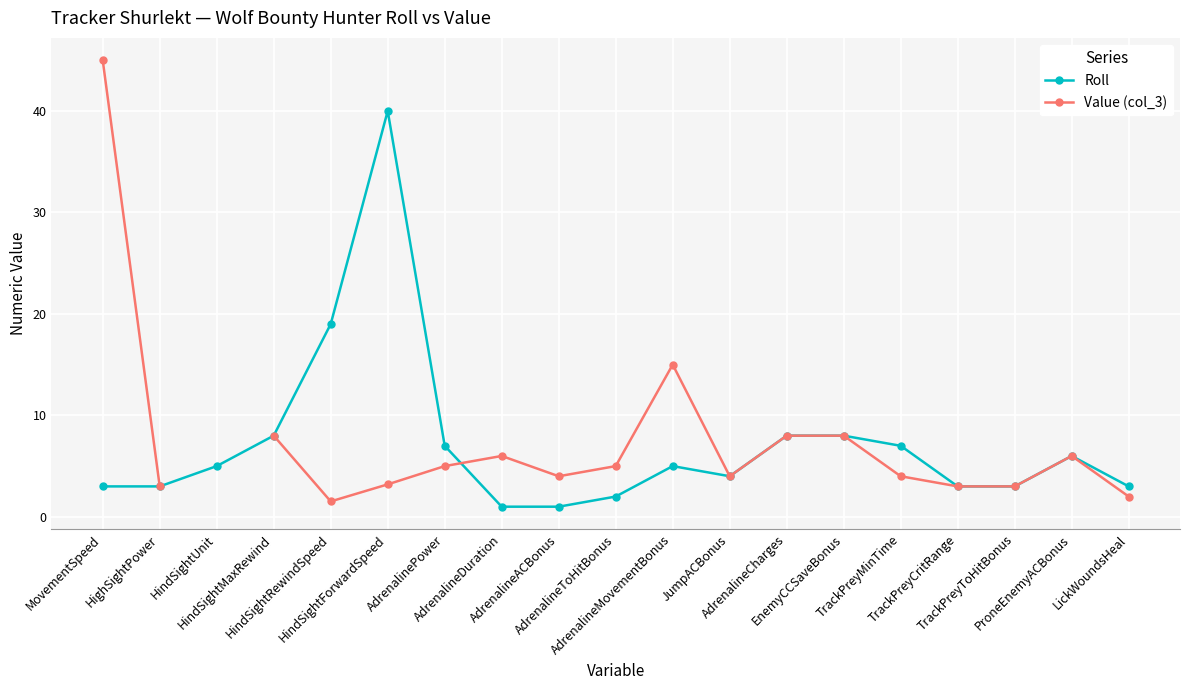

Which has a higher value, HindSightRewindSpeed or TrackPreyCritRange?

HindSightRewindSpeed